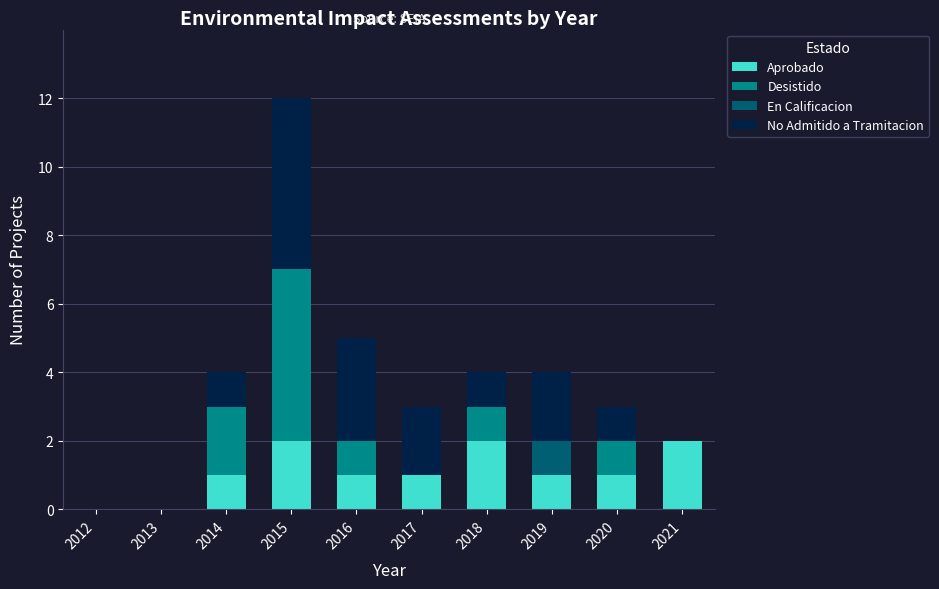

At which category is the sum across all series the highest?

2015